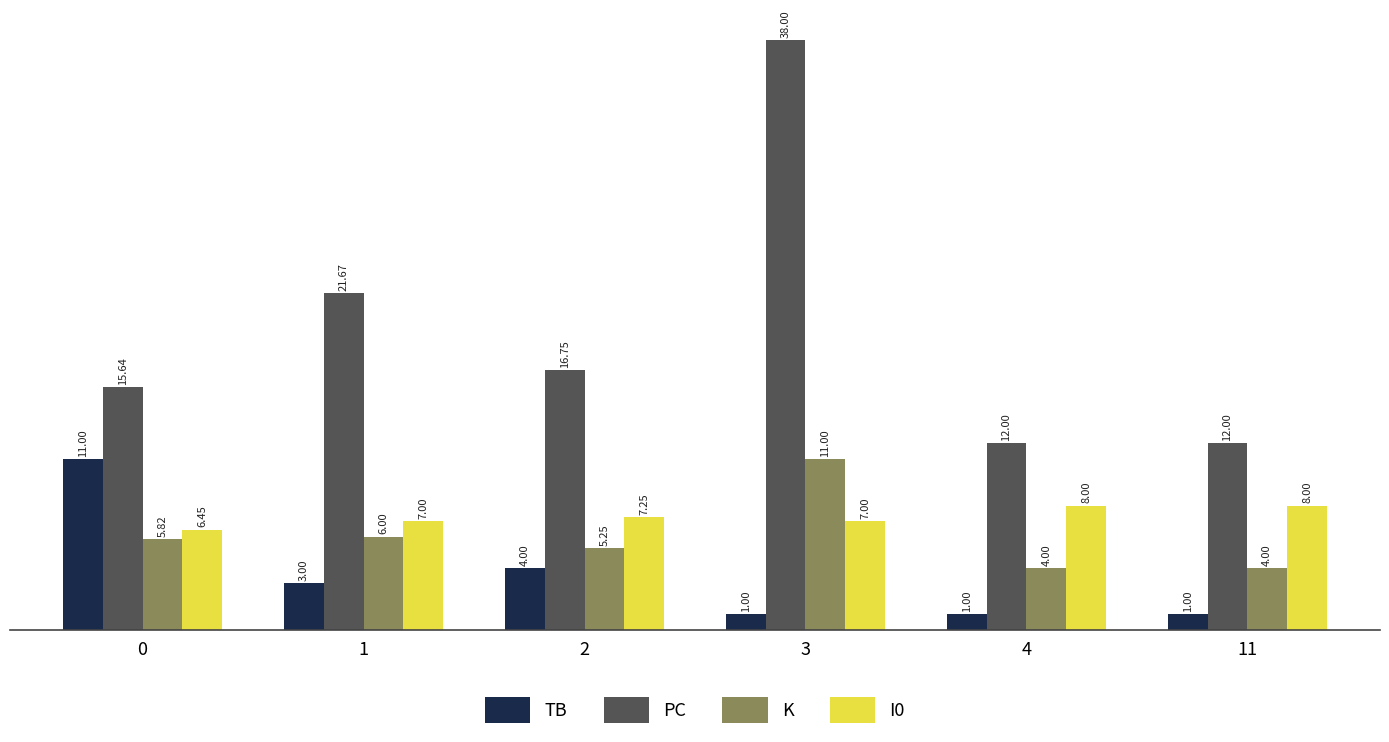

Read the TB value at 3.

1.0